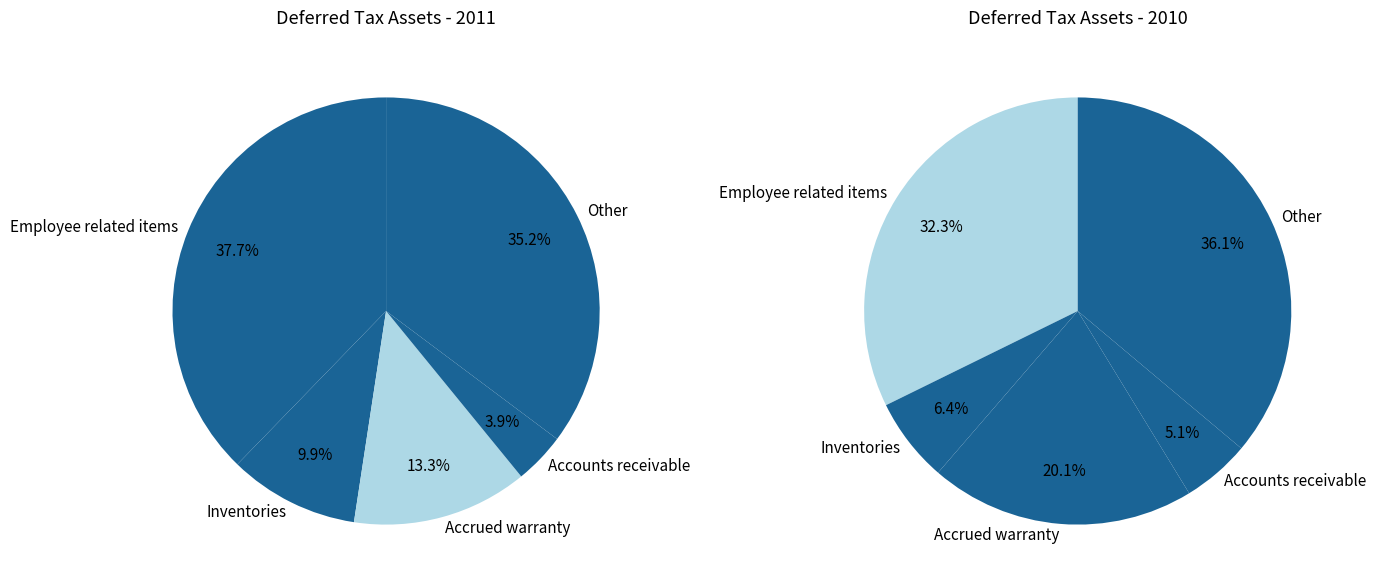

What percentage is the 2 slice, to the nearest percent?

20%